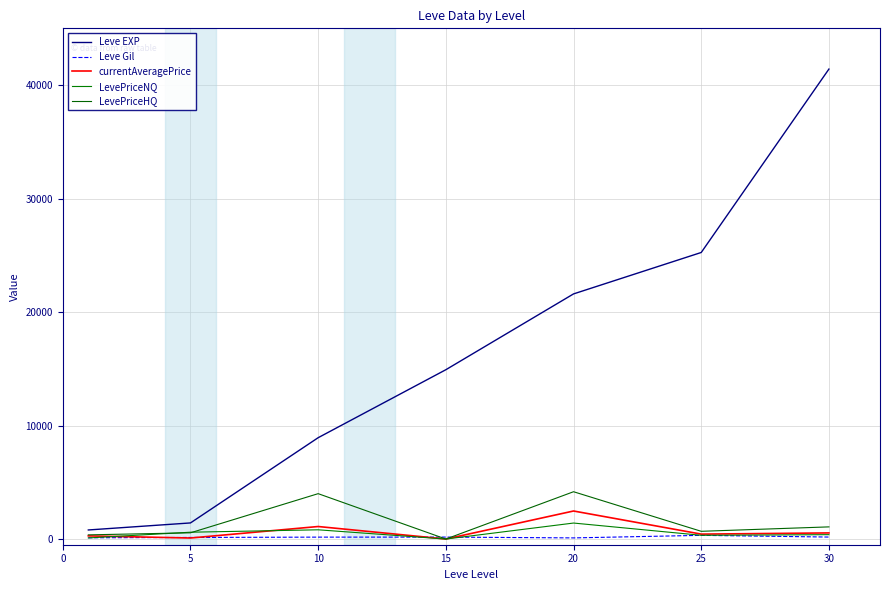

Reading left to right, what are all the values shown in this chart?

Leve EXP: 800.0	1420.0	8930.0	14920.0	21600.0	25250.0	41410.0
Leve Gil: 113.0	140.0	169.0	172.0	101.0	326.0	175.0
currentAveragePrice: 278.9	90.7	1104.0	0.0	2471.2	434.2	538.8
LevePriceNQ: 98.8	602.4	814.5	0.0	1410.0	330.8	386.4
LevePriceHQ: 369.0	549.8	3999.0	0.0	4169.2	682.4	1072.2